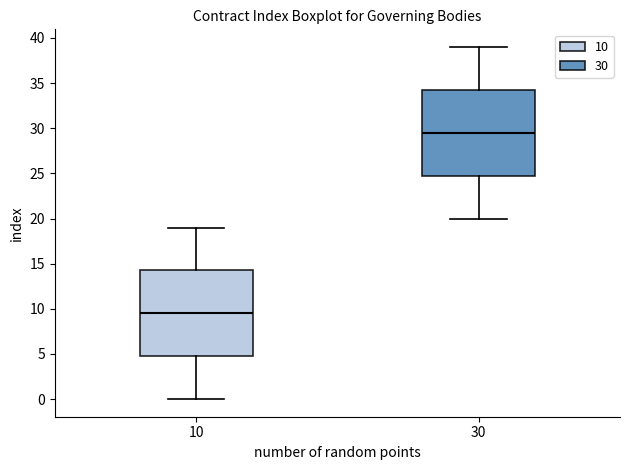

Which box's median line is the lowest?

10